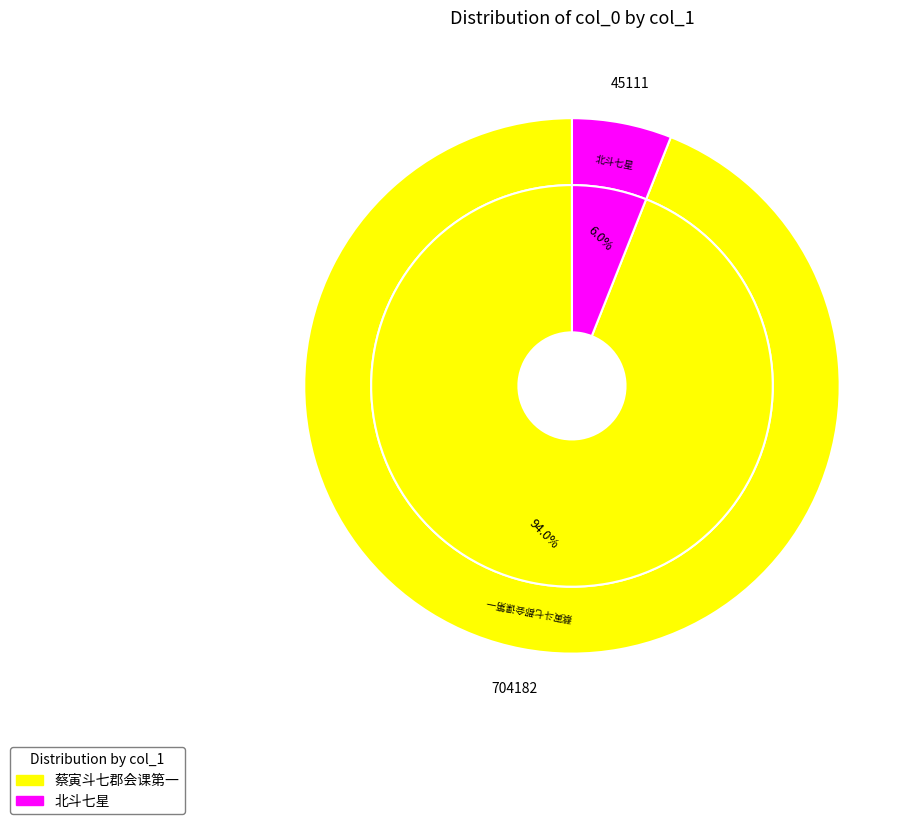

Which slice is the largest?

蔡寅斗七郡会课第一